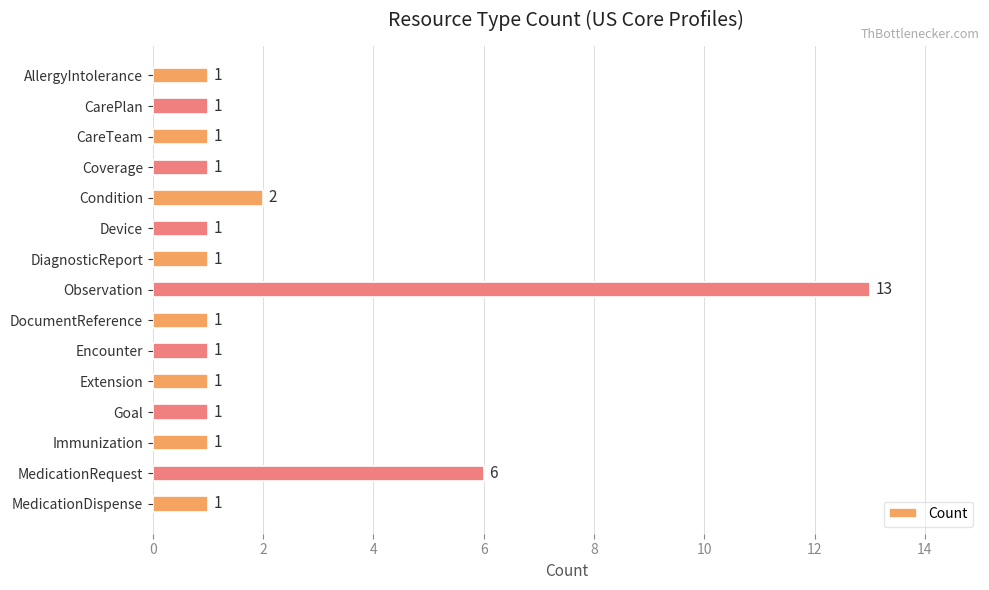

At which category does the chart reach its peak across all series?

Observation